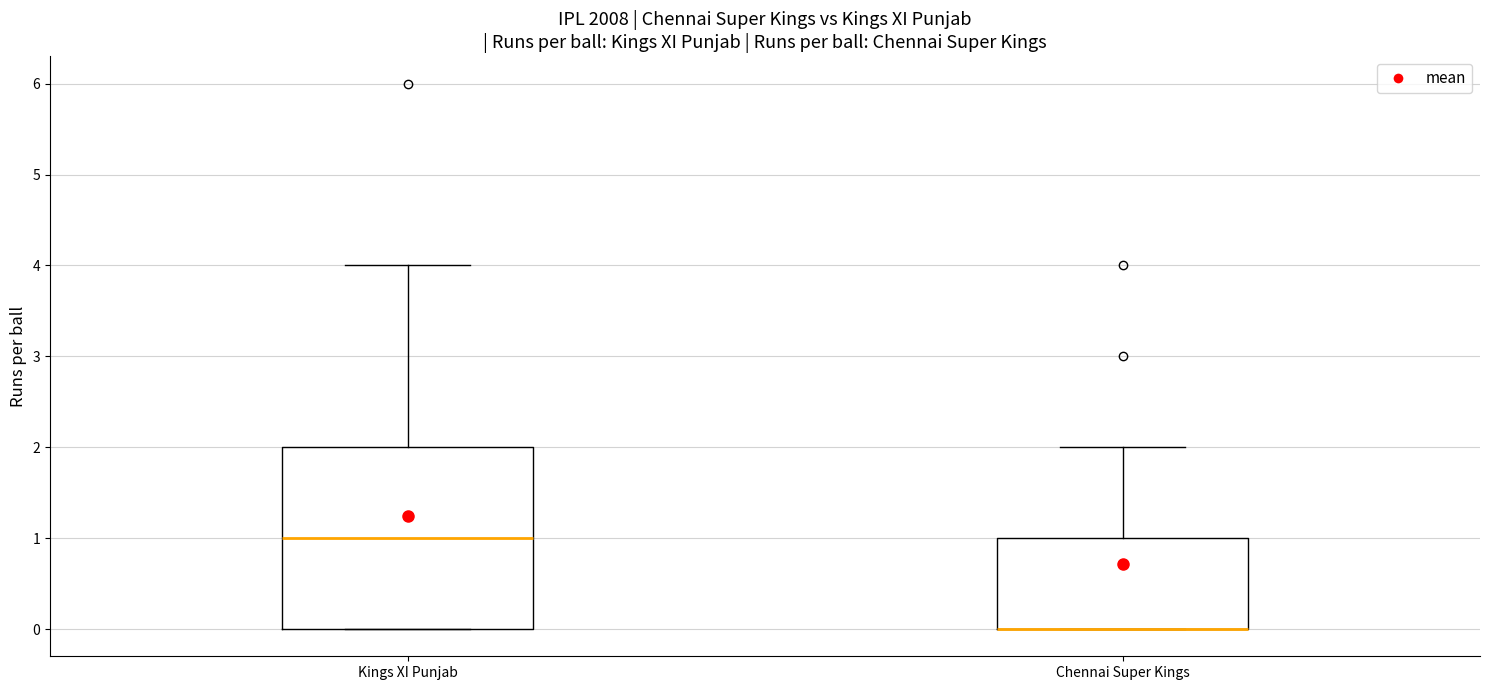

Reading left to right, read every box against the y-axis: the position of its median line, the range the box covers, and the ends of its whiskers. The values are not printed on the chart, so give them approximately, as read against the axis.

Kings XI Punjab: median 1, box 0 to 2, whiskers 0 to 4
Chennai Super Kings: median 0 (drawn on the box's lower edge), box 0 to 1, whiskers 0 to 2